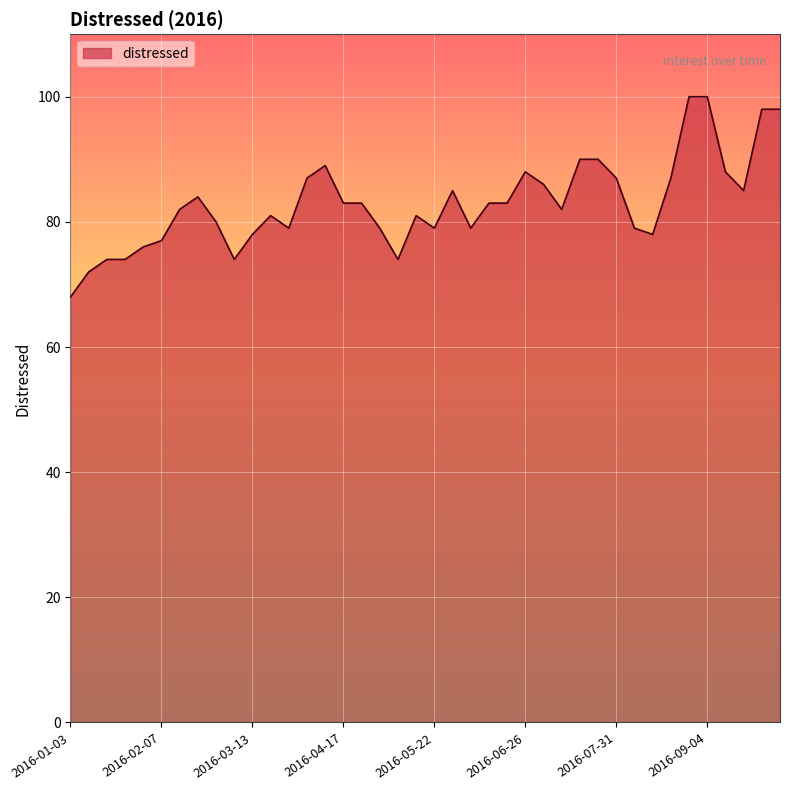

What is the maximum value shown in the chart?

100